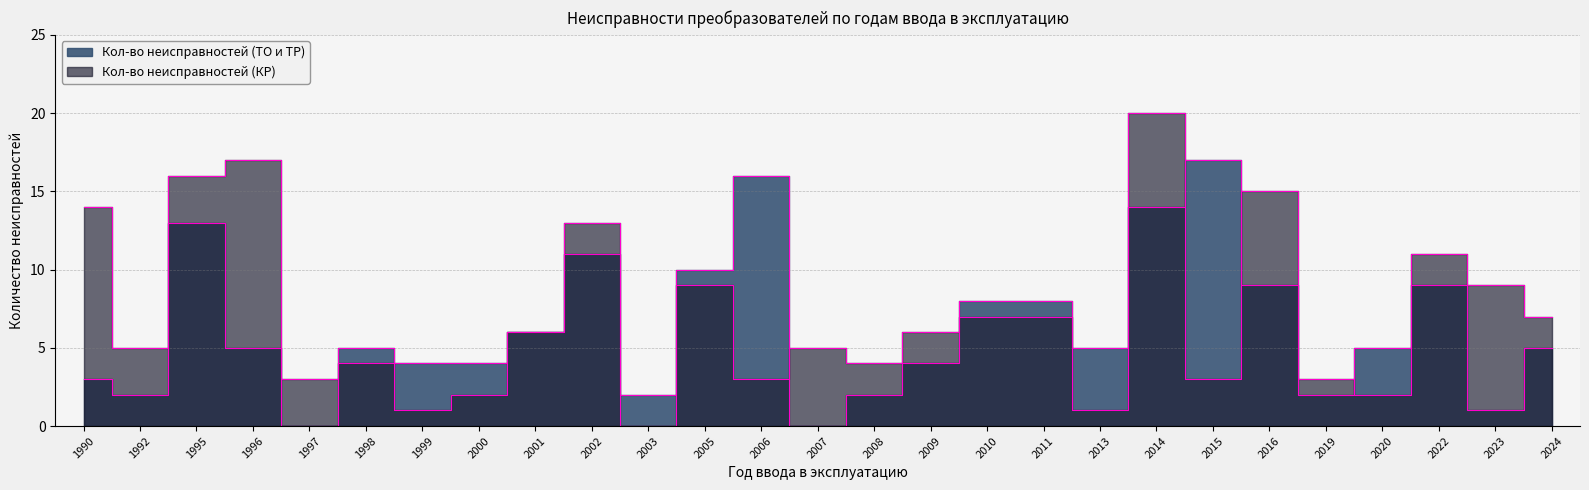

What is the total value across all series at 2022?

20